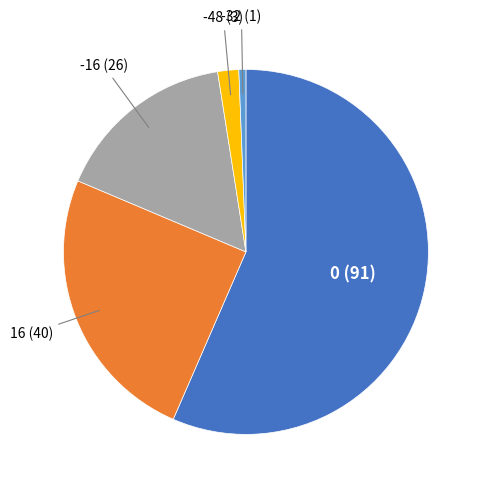

Is there any slice that represents more than half of the pie?

Yes